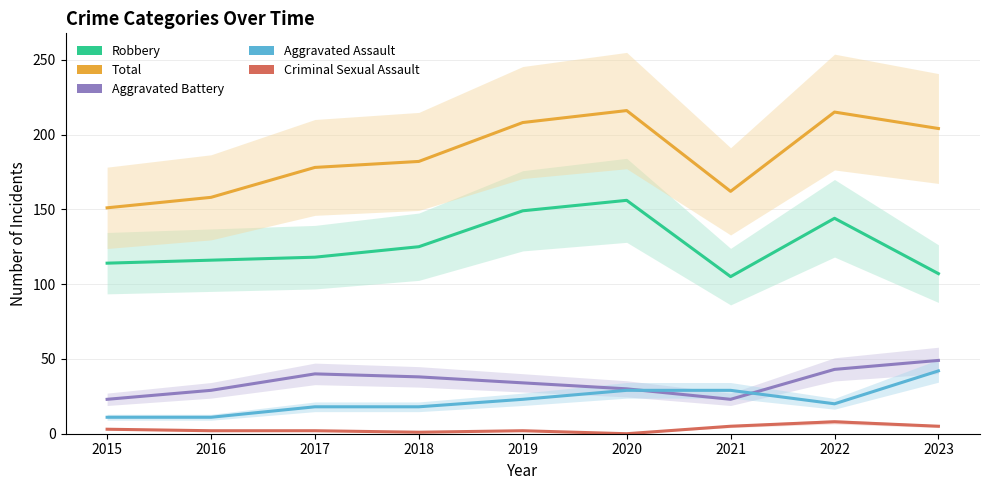

What is the sum of the Criminal Sexual Assault values at 2017 and 2015?

5